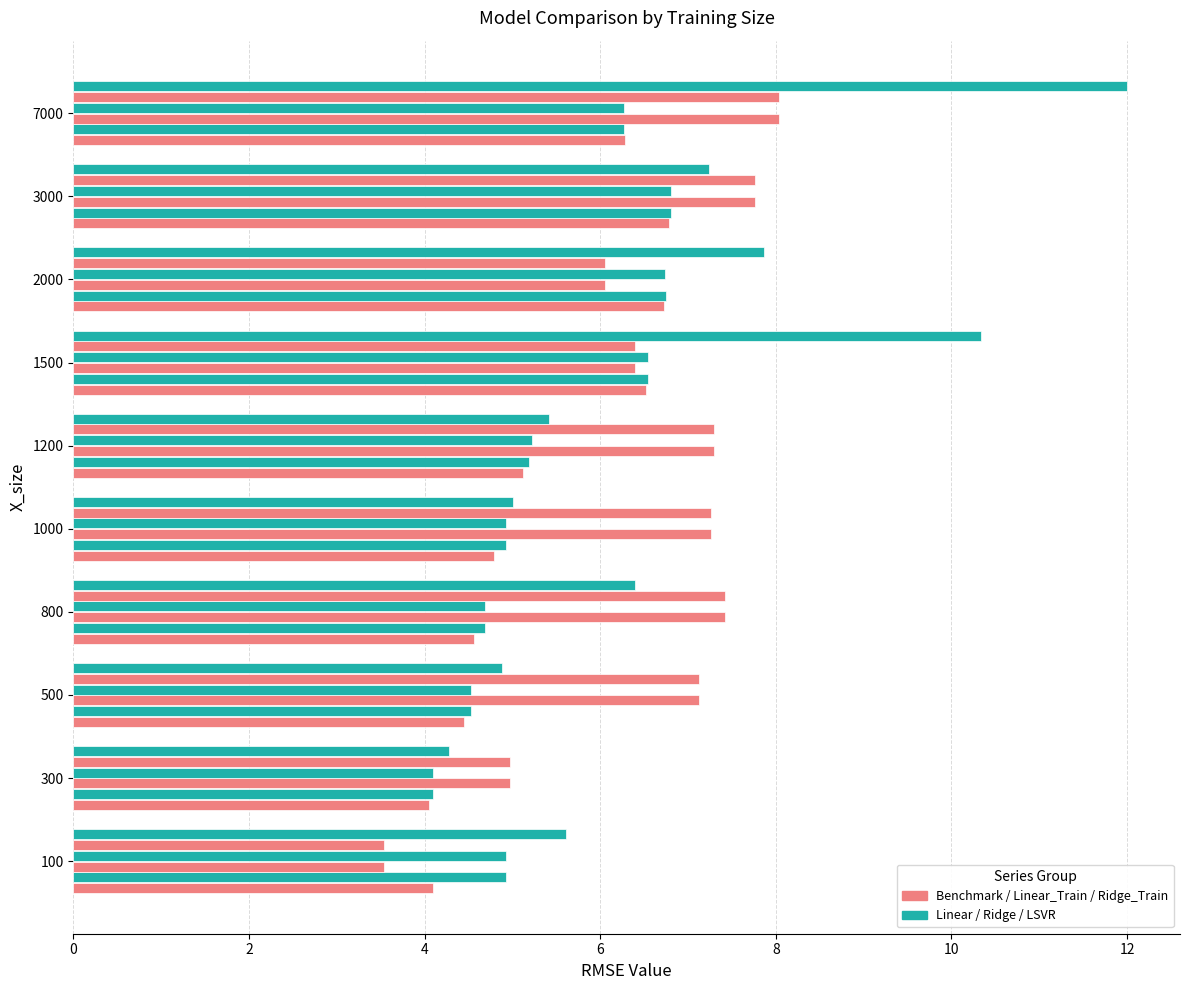

How many series are shown in this chart?

6